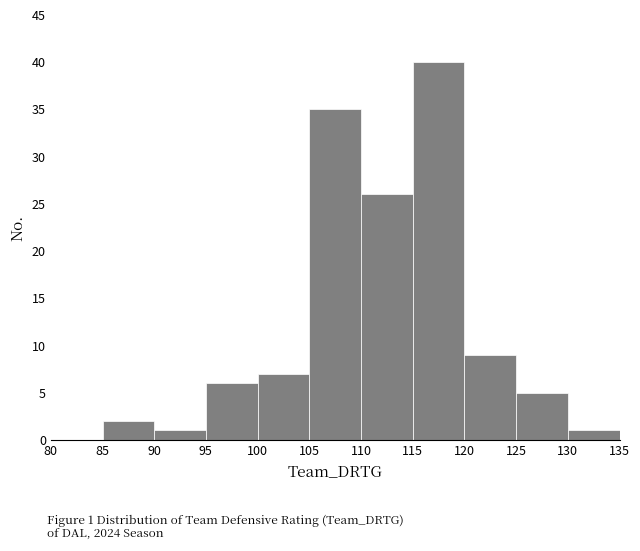

Over which range of the x-axis is the bar tallest?

115 to 120